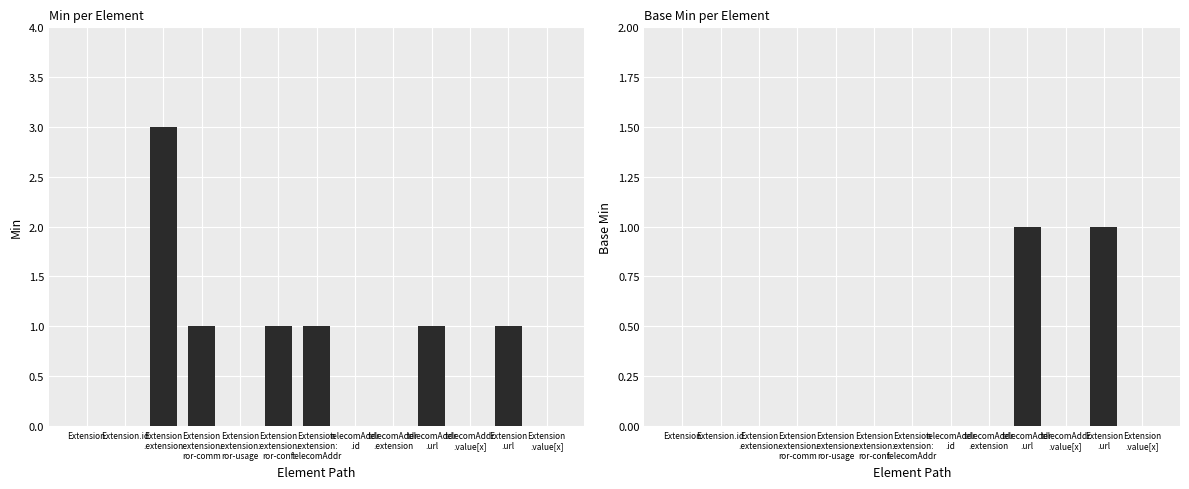

The Min series shows 3 at Extension
.extension. True or false?

True